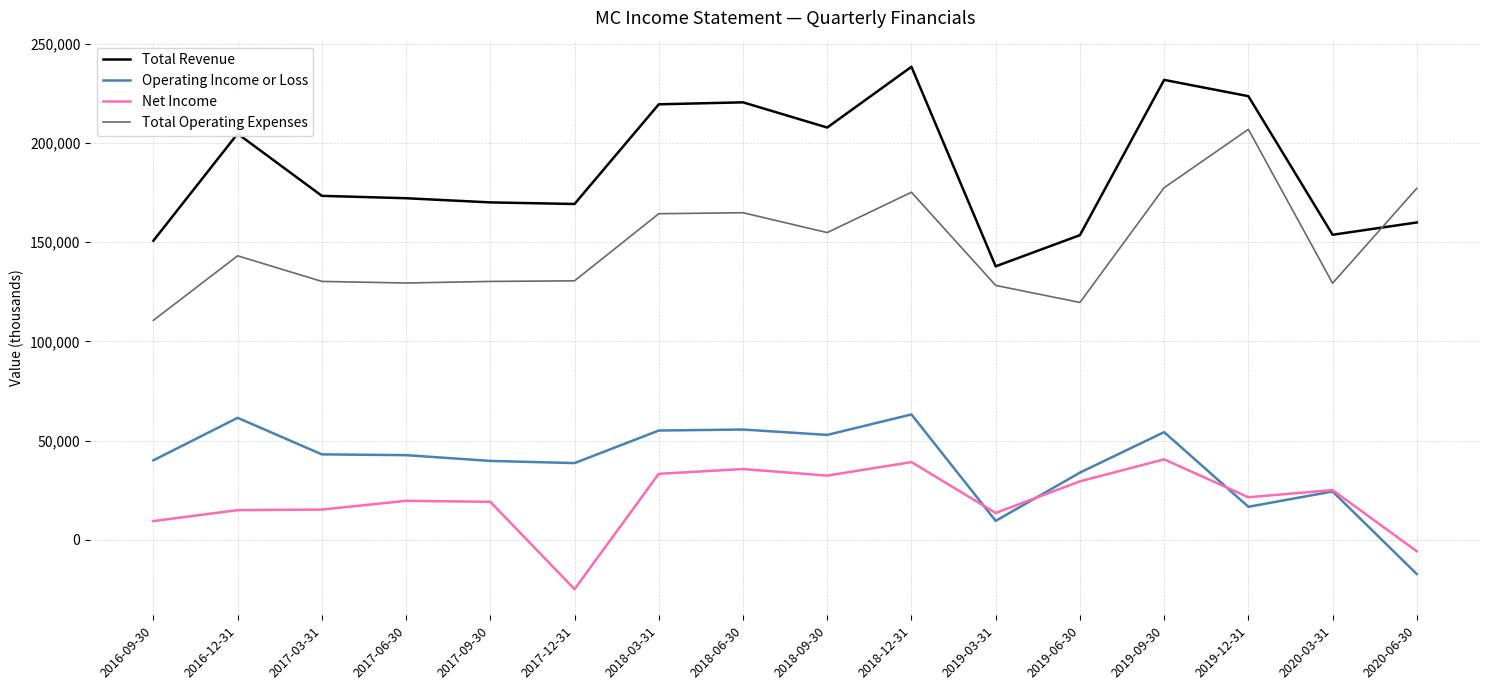

True or false: Total Revenue and Operating Income or Loss cross at least once.

False